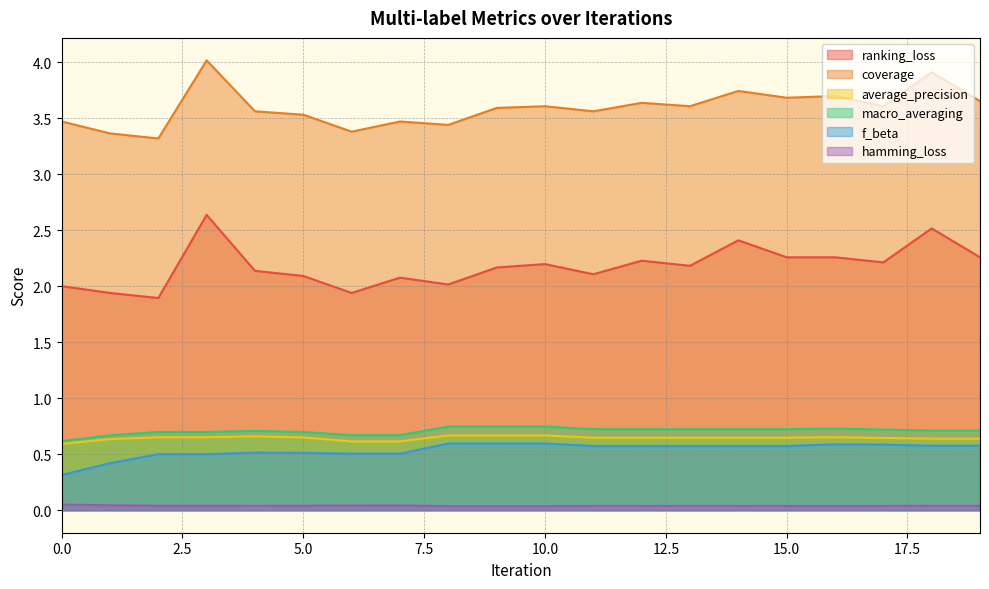

Reading left to right, transcribe all the data shown in this chart.

ranking_loss: 2.0	1.9	1.9	2.6	2.1	2.1	1.9	2.1	2.0	2.2	2.2	2.1	2.2	2.2	2.4	2.3	2.3	2.2	2.5	2.3
coverage: 3.5	3.4	3.3	4.0	3.6	3.5	3.4	3.5	3.4	3.6	3.6	3.6	3.6	3.6	3.7	3.7	3.7	3.6	3.9	3.7
average_precision: 0.6	0.6	0.7	0.7	0.7	0.6	0.6	0.6	0.7	0.7	0.7	0.6	0.6	0.6	0.6	0.6	0.7	0.6	0.6	0.6
macro_averaging: 0.6	0.7	0.7	0.7	0.7	0.7	0.7	0.7	0.7	0.7	0.7	0.7	0.7	0.7	0.7	0.7	0.7	0.7	0.7	0.7
f_beta: 0.3	0.4	0.5	0.5	0.5	0.5	0.5	0.5	0.6	0.6	0.6	0.6	0.6	0.6	0.6	0.6	0.6	0.6	0.6	0.6
hamming_loss: 0.1	0.0	0.0	0.0	0.0	0.0	0.0	0.0	0.0	0.0	0.0	0.0	0.0	0.0	0.0	0.0	0.0	0.0	0.0	0.0